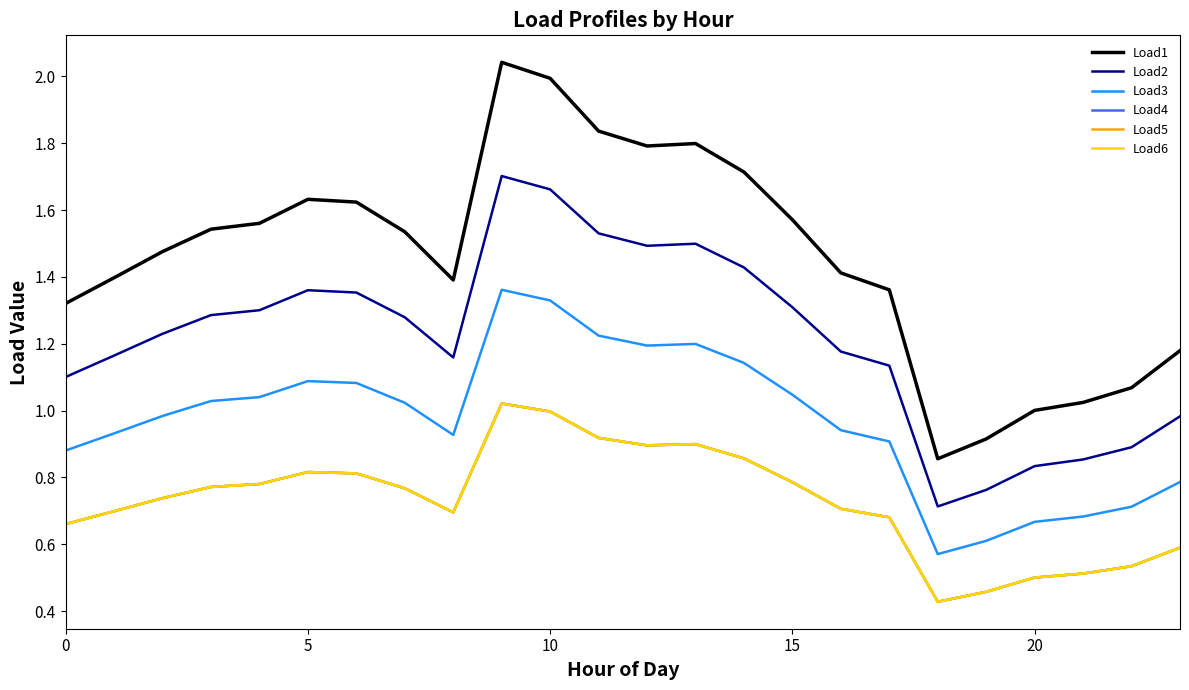

Does the chart have visible grid lines?

No